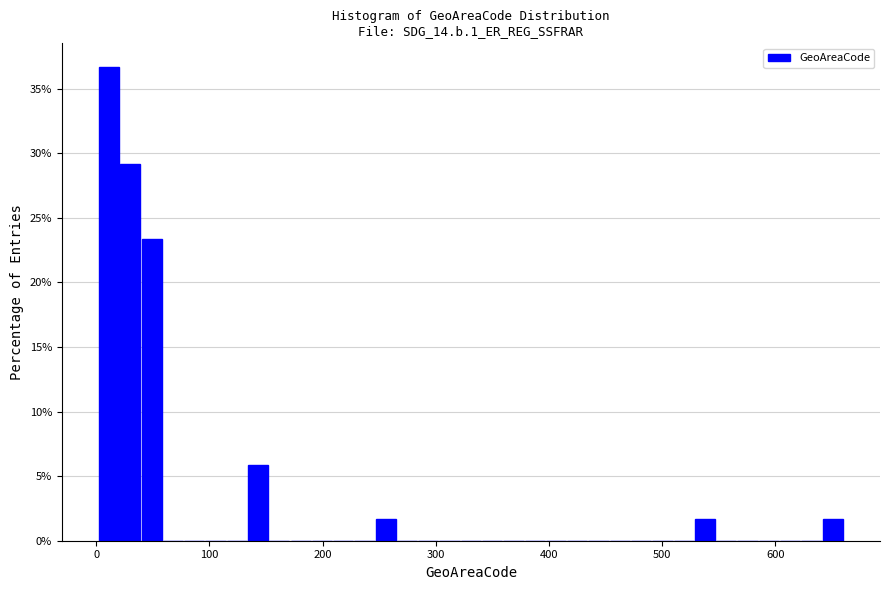

Around what value on the x-axis is the tallest bar? Give the approximate position of its centre, as read against the axis.

10